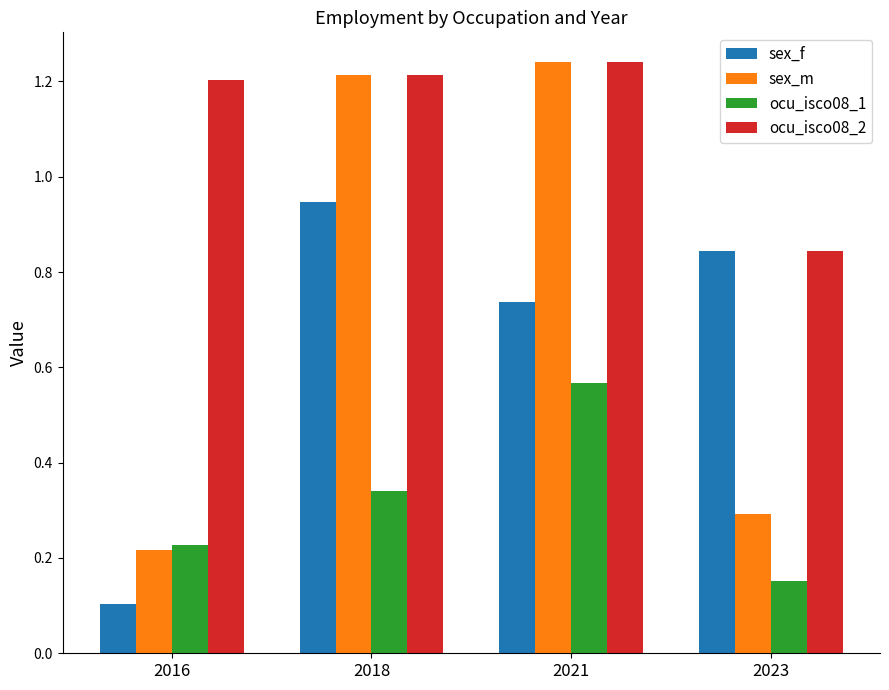

At which label does ocu_isco08_1 reach its peak?

2021